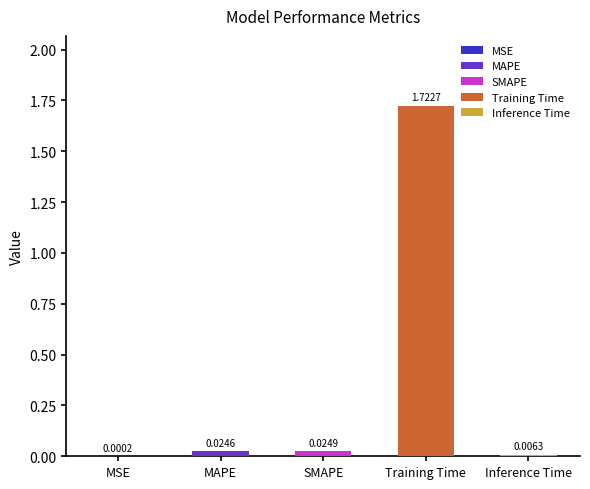

The value at Inference Time is 0.0. True or false?

True